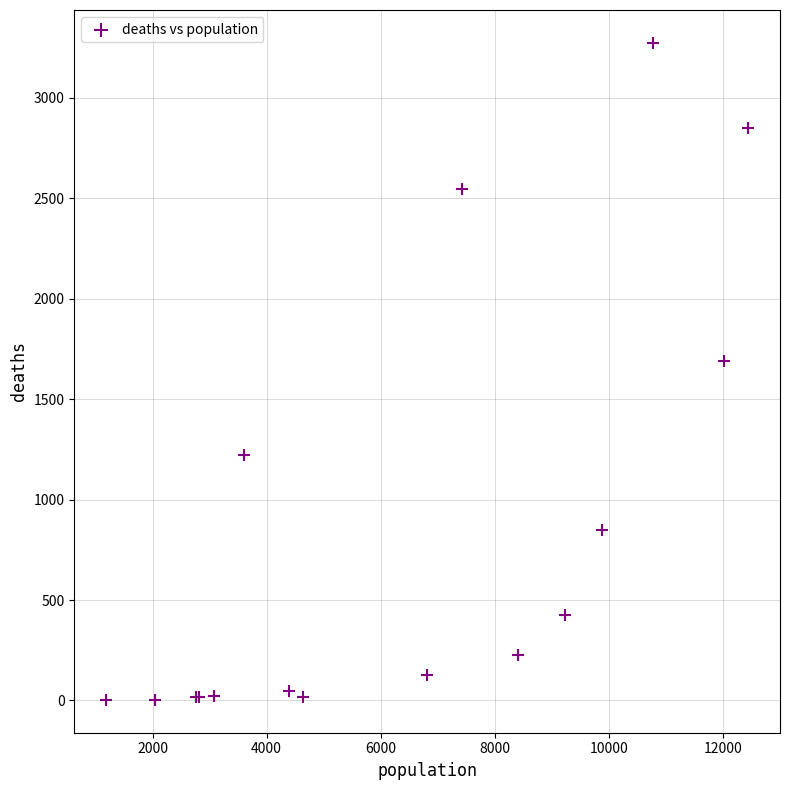

What Y value in the scatter plot is closest to 1638?

1690